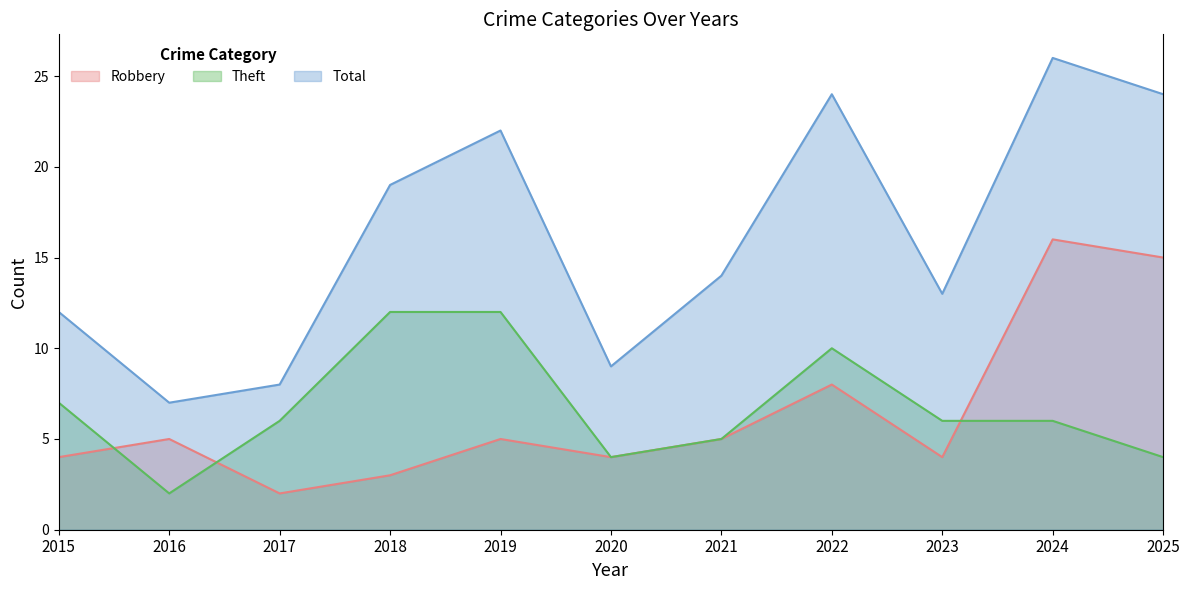

How many interior local peaks does the Total series have?

3